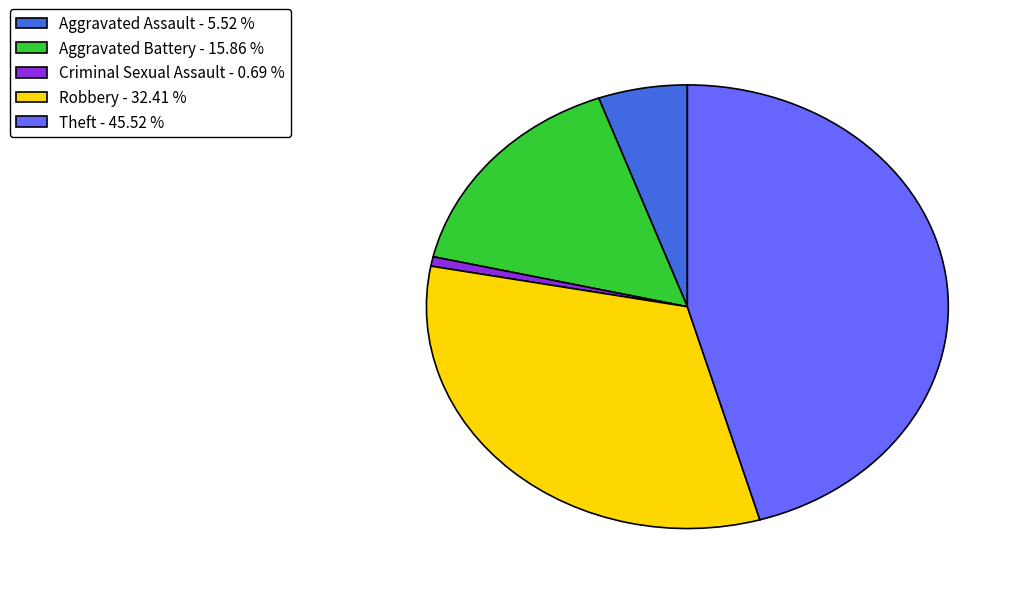

Is the sum of Theft - 45.52 % and Aggravated Assault - 5.52 % greater than half?

Yes